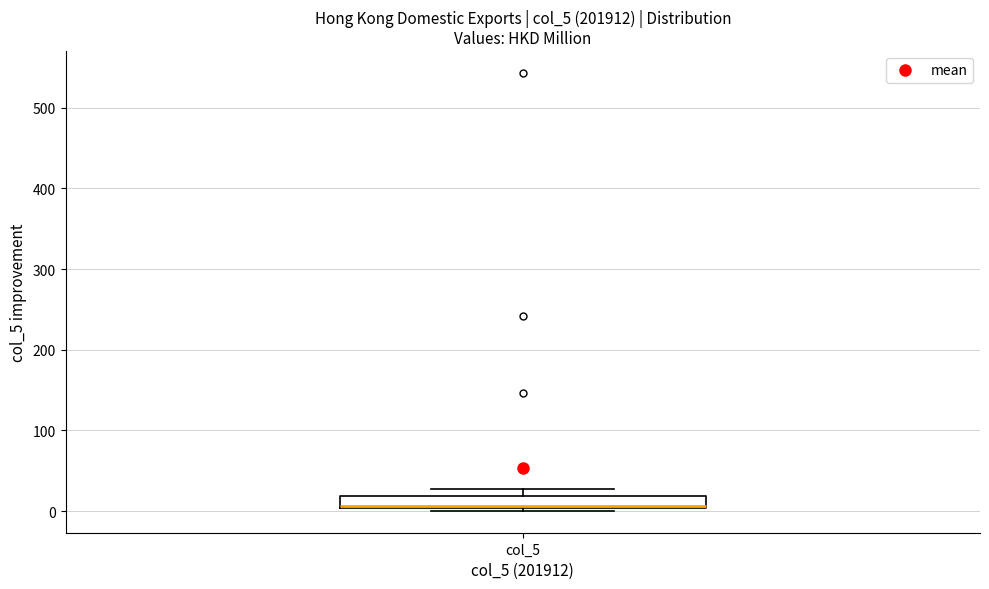

Where is the upper edge of the box for col_5 on the y-axis? The values are not printed on the chart, so give them approximately, as read against the axis.

20